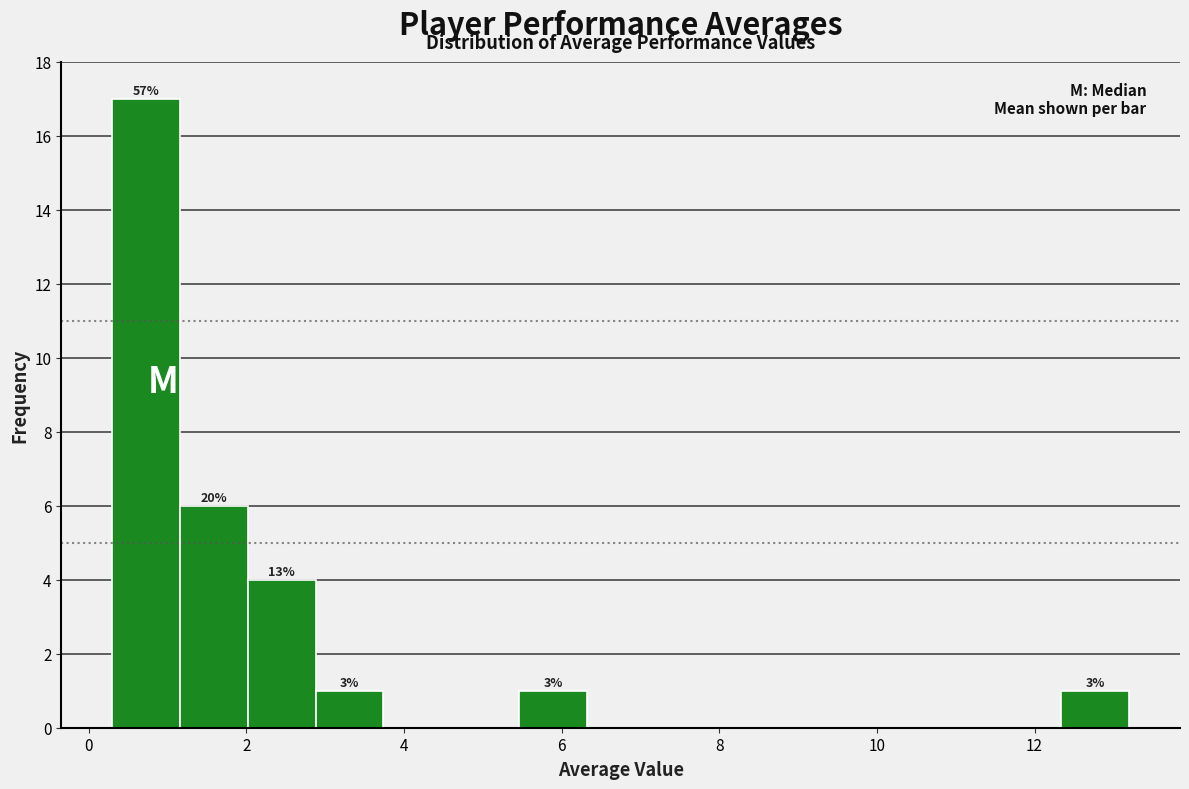

Over which range of the x-axis is the bar tallest?

0.30 to 1.16